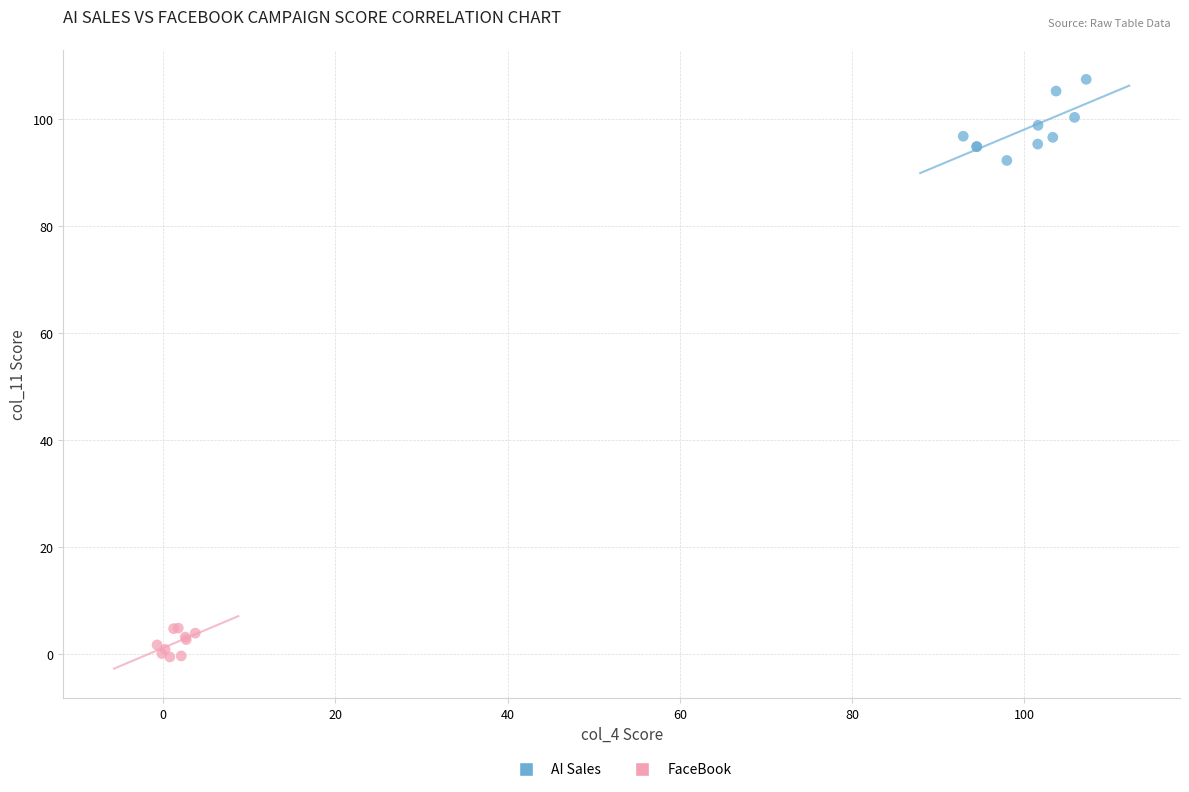

Which series has the largest Y range (max minus min)?

AI Sales